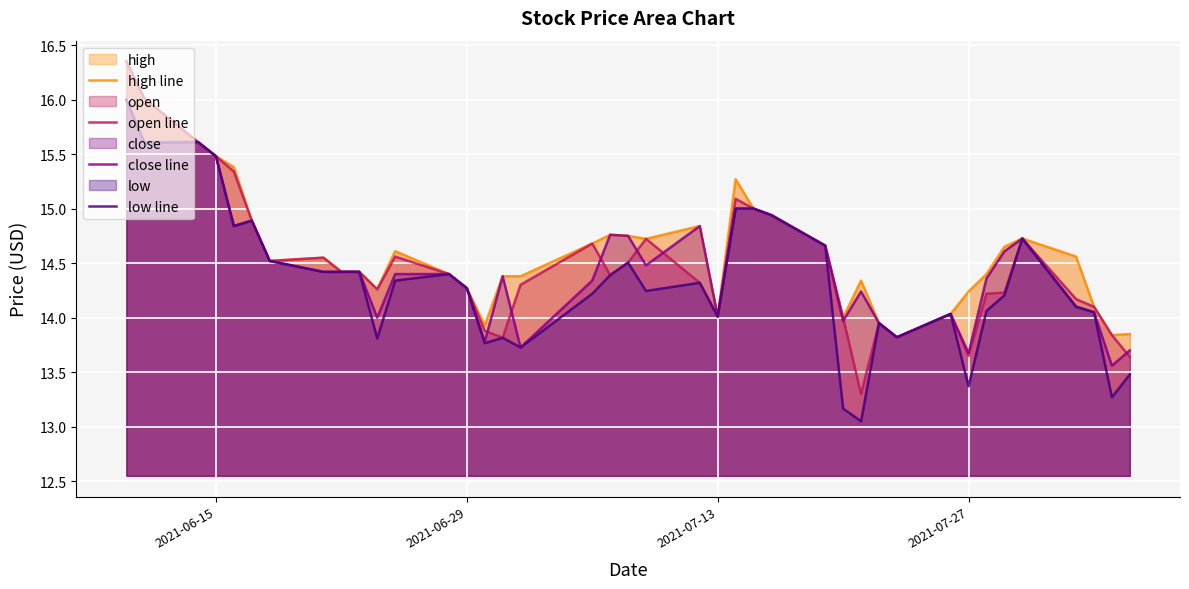

In close line, how many points are lower than both neighbors (excluding endpoints)?

10